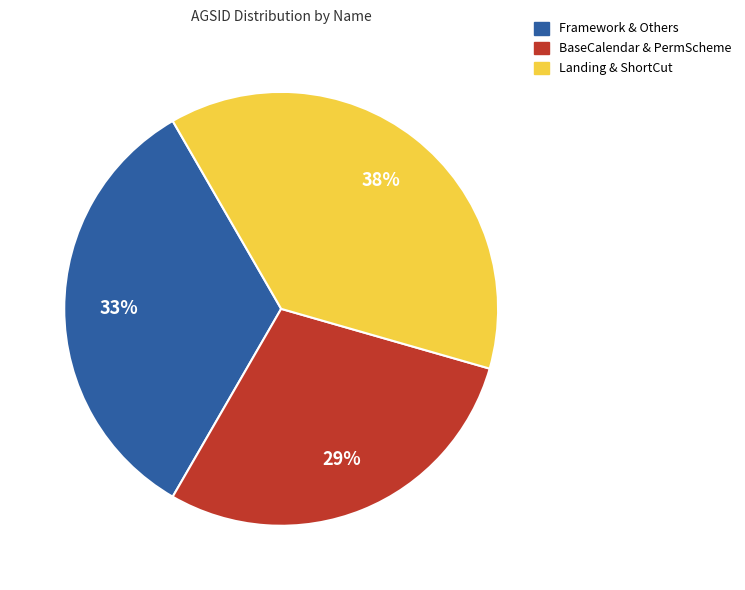

Count the number of slices in the pie.

3